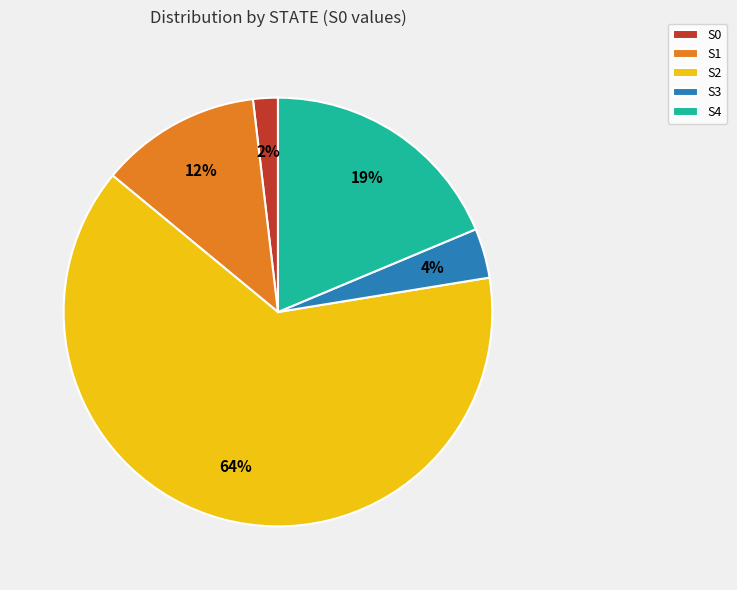

Is it true that S4 is 6% of the pie?

False